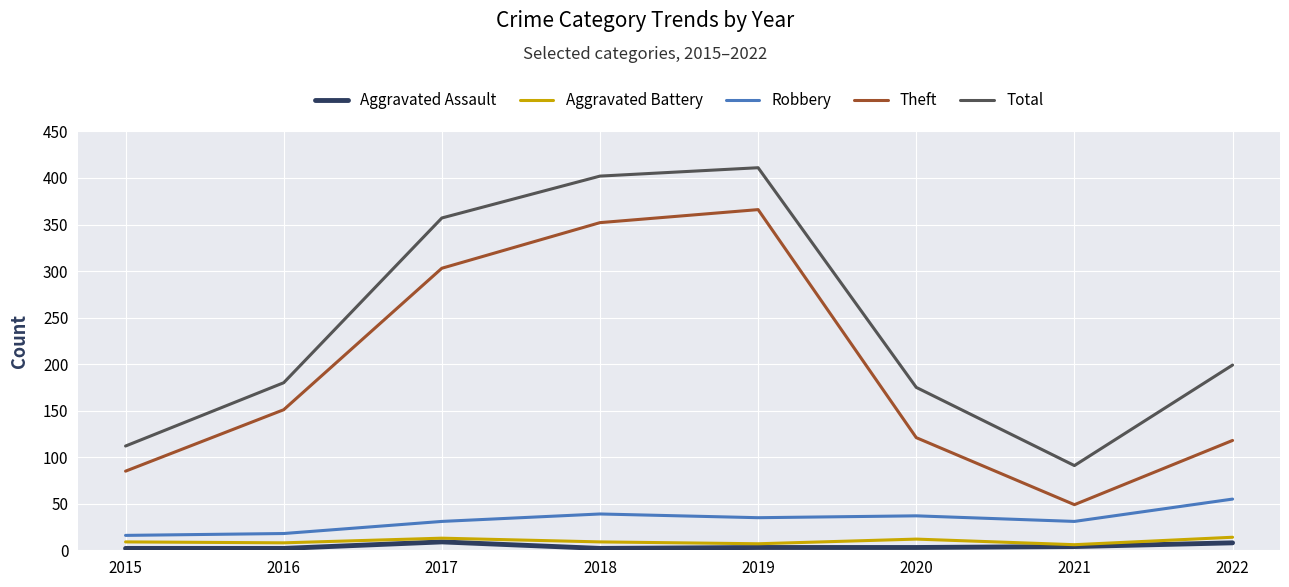

What is the minimum value for Theft?

49